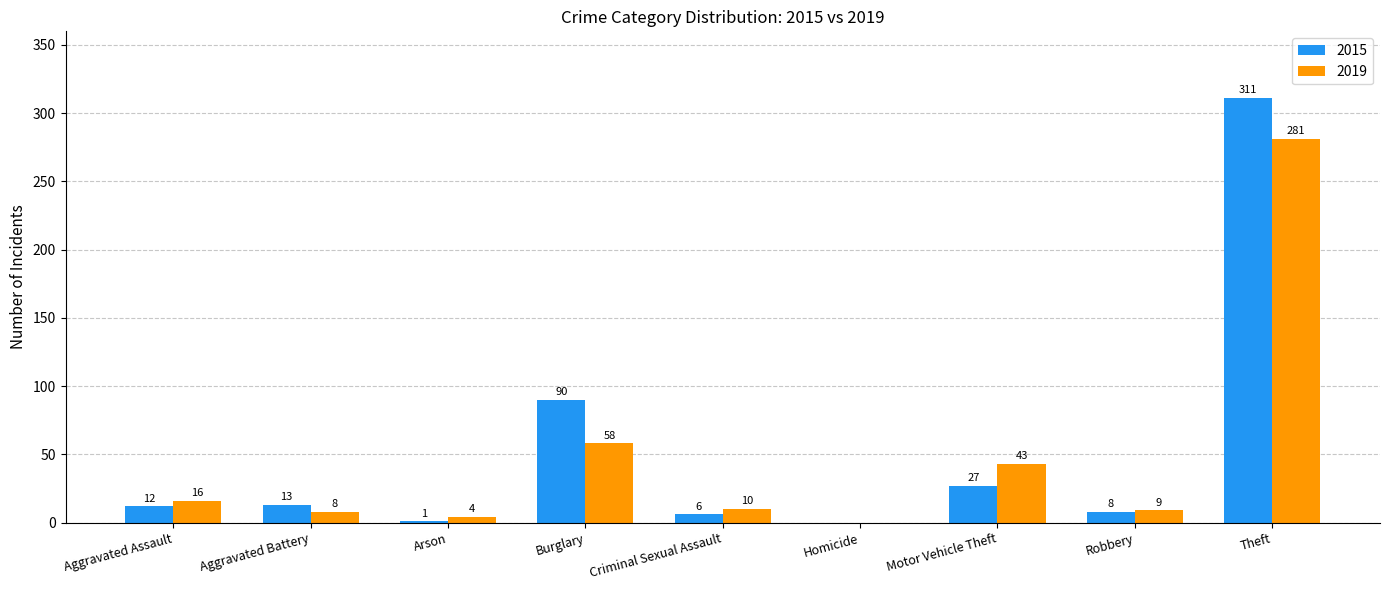

What is the highest value of the 2019 series?

281